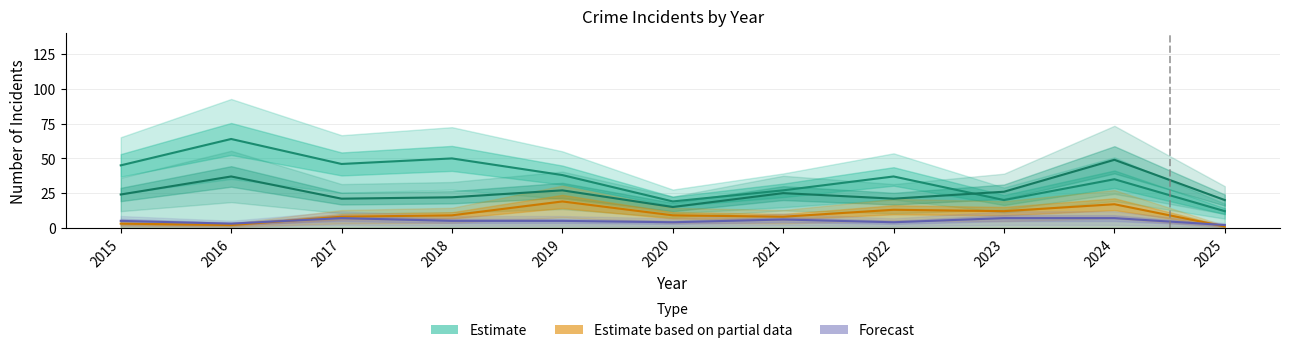

Reading right to left, list all the values displayed in this chart.

Theft (Estimate): 2025=12	2024=35	2023=20	2022=37	2021=27	2020=19	2019=38	2018=50	2017=46	2016=64	2015=45
Robbery (Estimate): 2025=20	2024=49	2023=26	2022=21	2021=25	2020=15	2019=27	2018=22	2017=21	2016=37	2015=24
Aggravated Battery (Partial): 2025=1	2024=17	2023=12	2022=13	2021=8	2020=9	2019=19	2018=9	2017=8	2016=2	2015=3
Aggravated Assault (Forecast): 2025=2	2024=7	2023=7	2022=4	2021=6	2020=4	2019=5	2018=5	2017=7	2016=3	2015=5